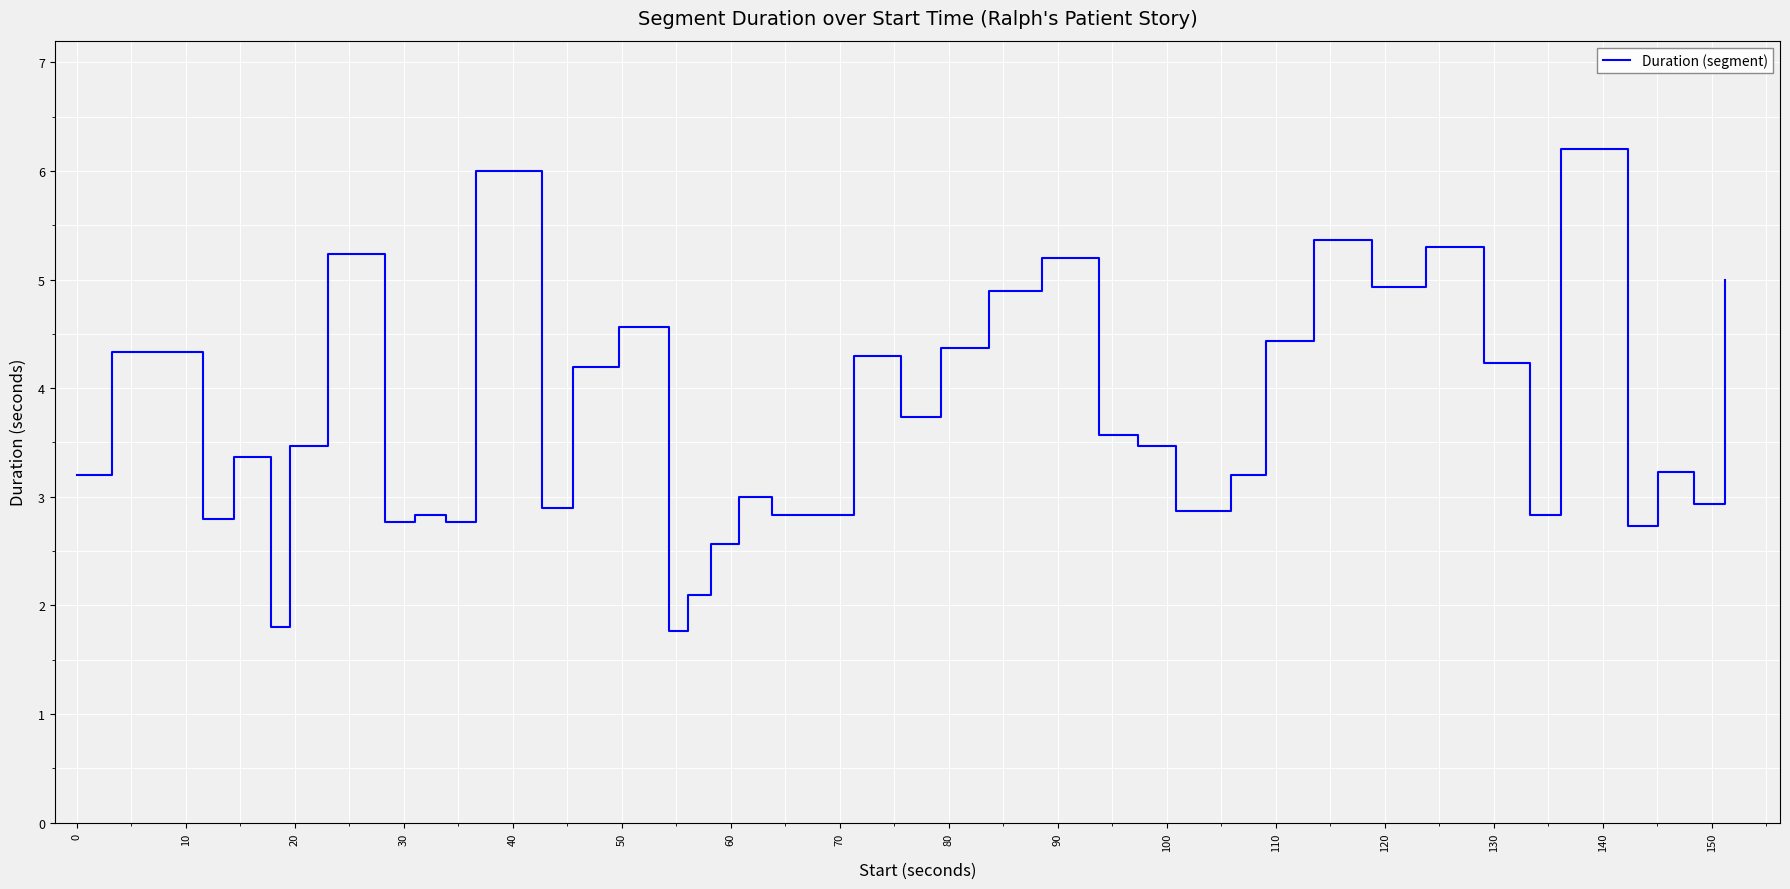

What is the difference between the maximum and minimum values?

4.4